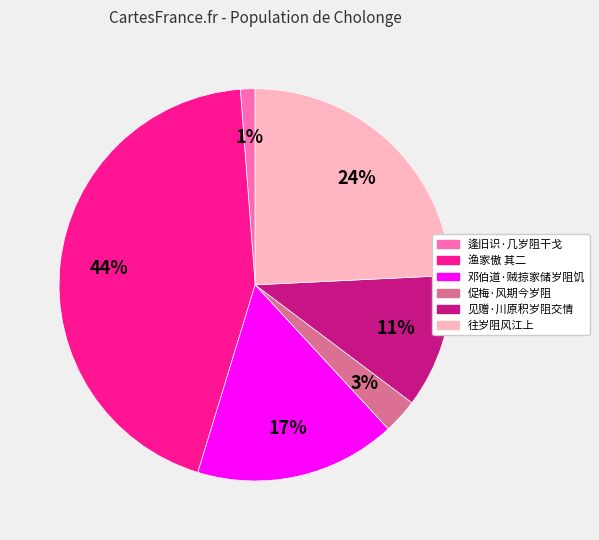

Is there any slice that represents more than half of the pie?

No